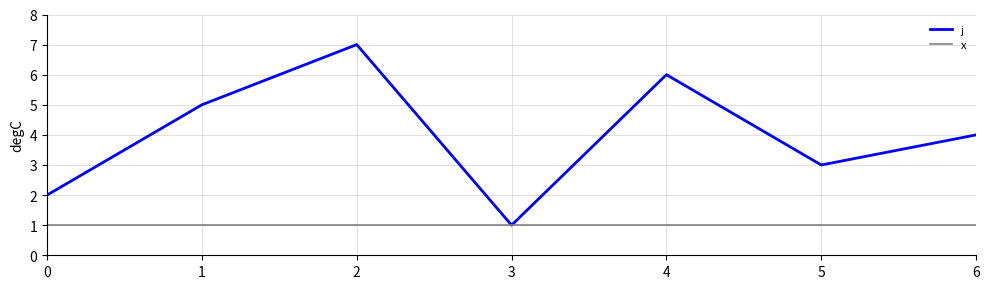

What is the difference between the maximum and second lowest values in the j series?

5